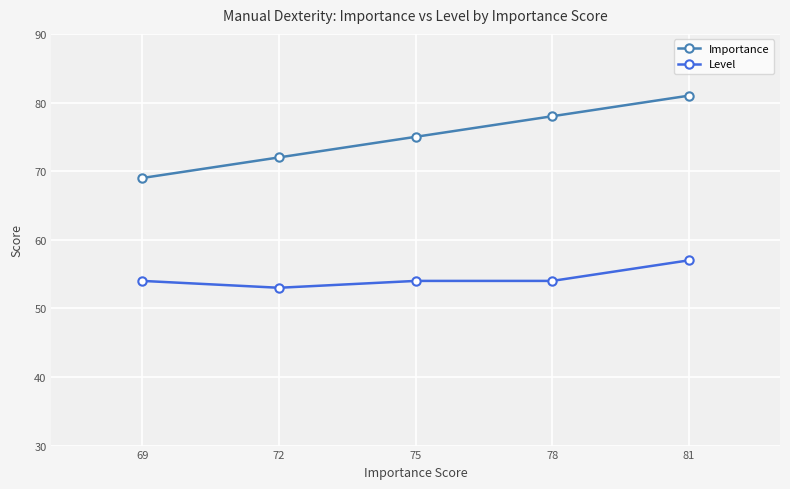

At 72, list the series in order from smallest to largest.

Level, Importance